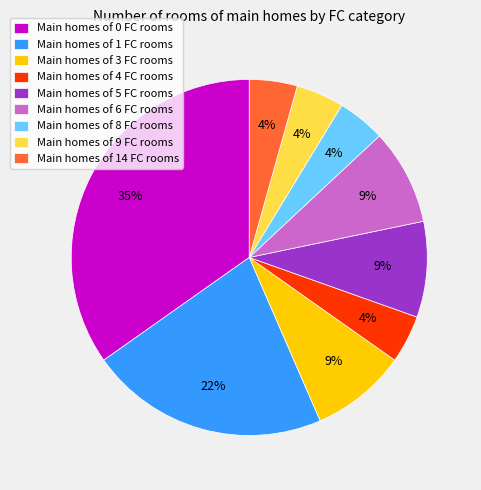

How many segments does this pie chart have?

9